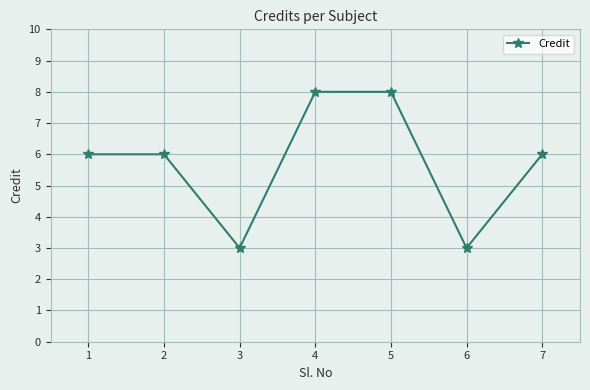

What is the approximate value at 2?

6